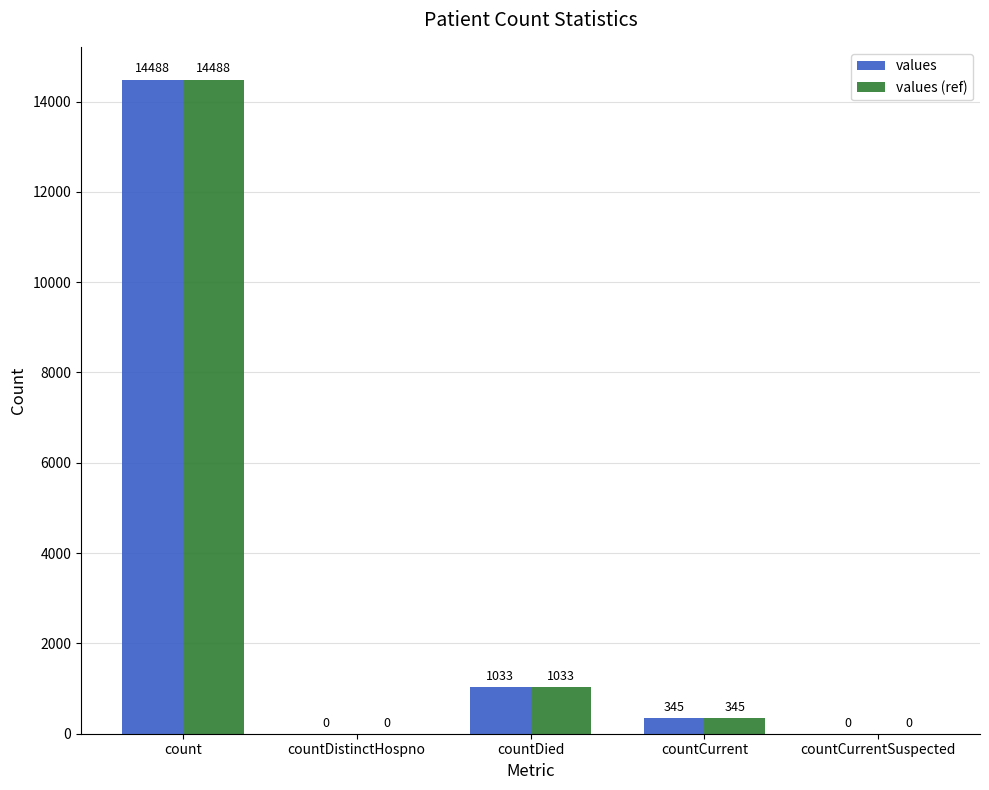

Is the value of values (ref) at countCurrent greater than the value of values at countCurrentSuspected?

Yes